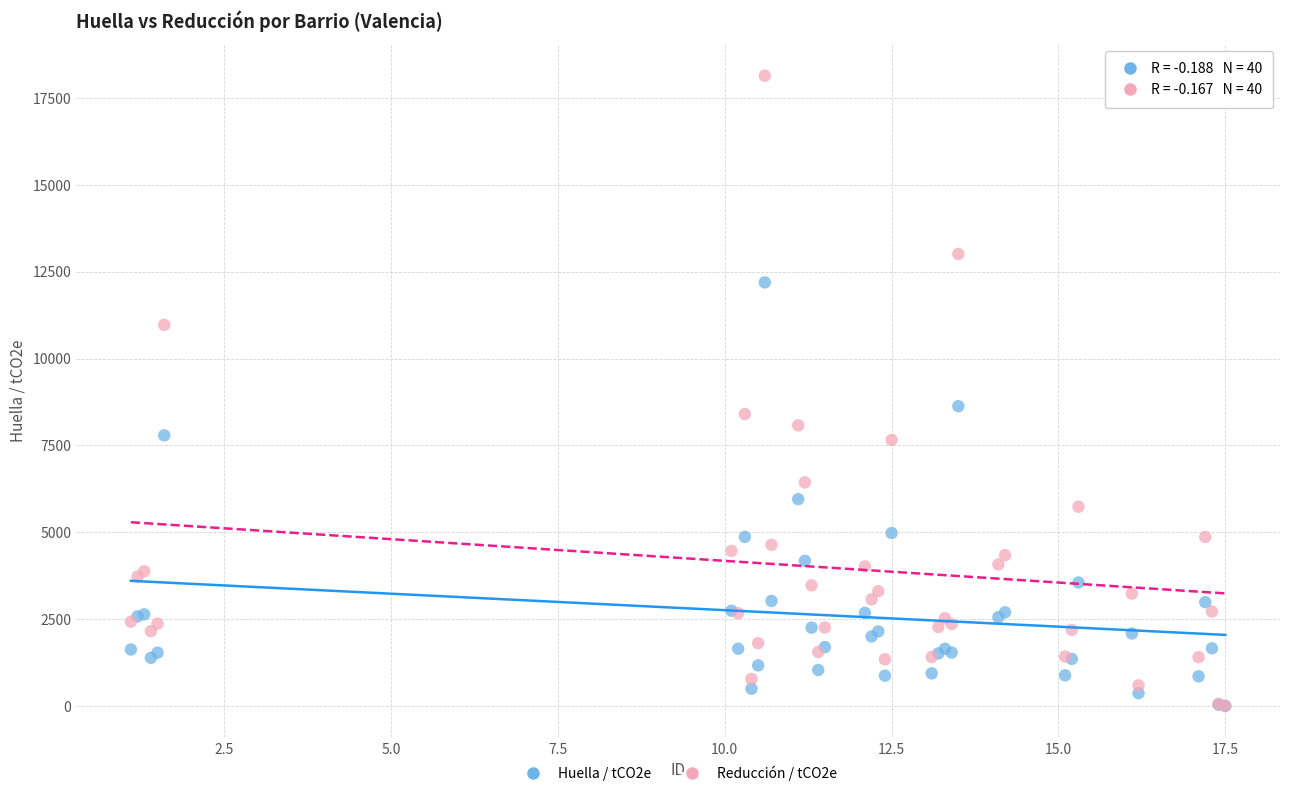

Across all series, what Y value is closest to 9073?

8631.3